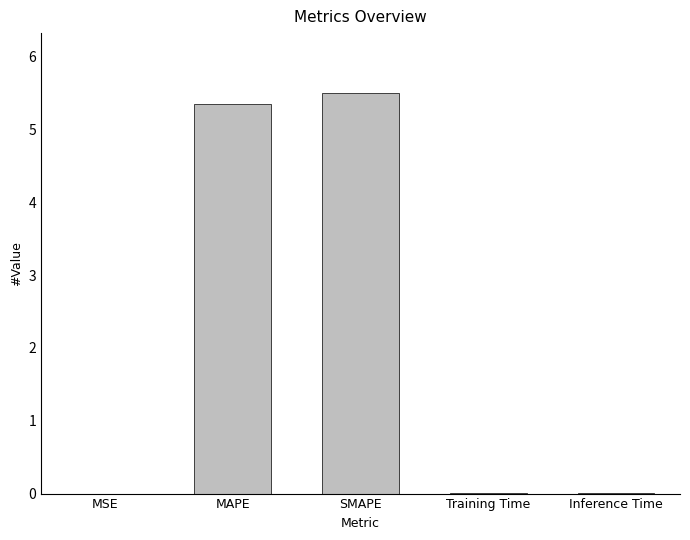

What is the sum of all values?

10.9